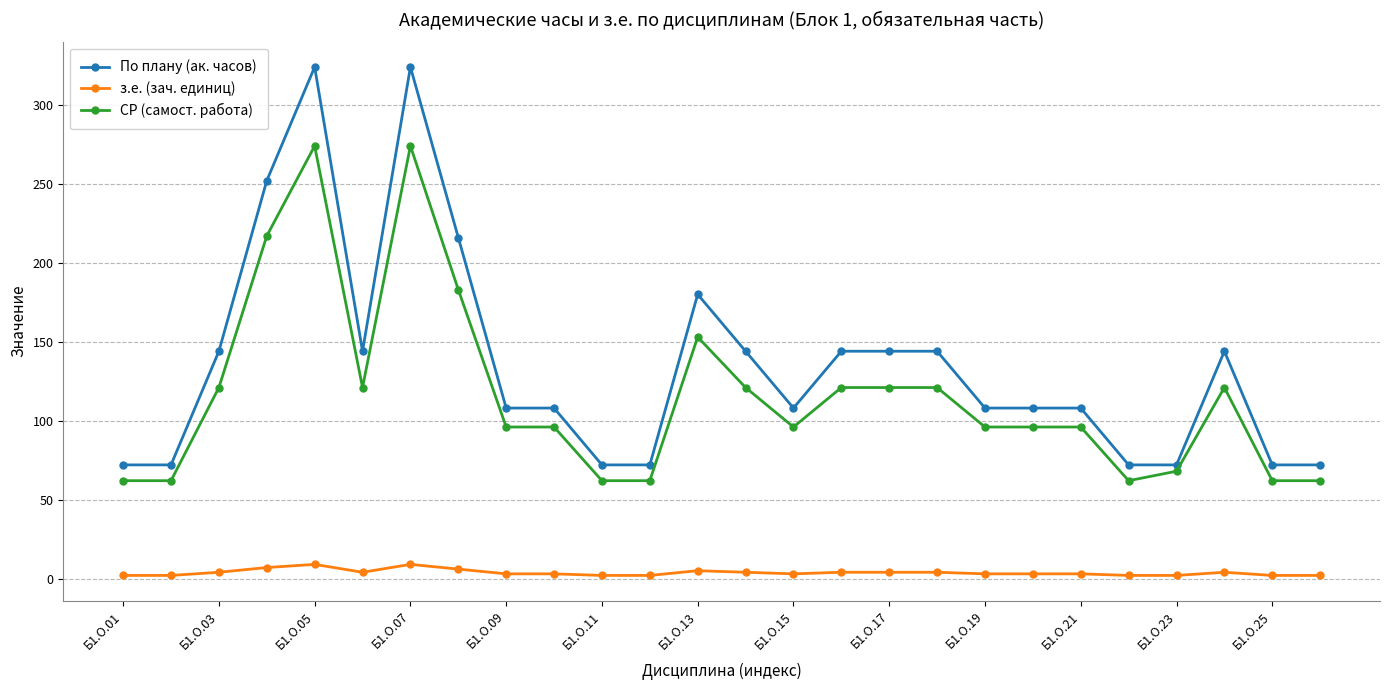

True or false: з.е. (зач. единиц) and По плану (ак. часов) intersect in this chart.

False